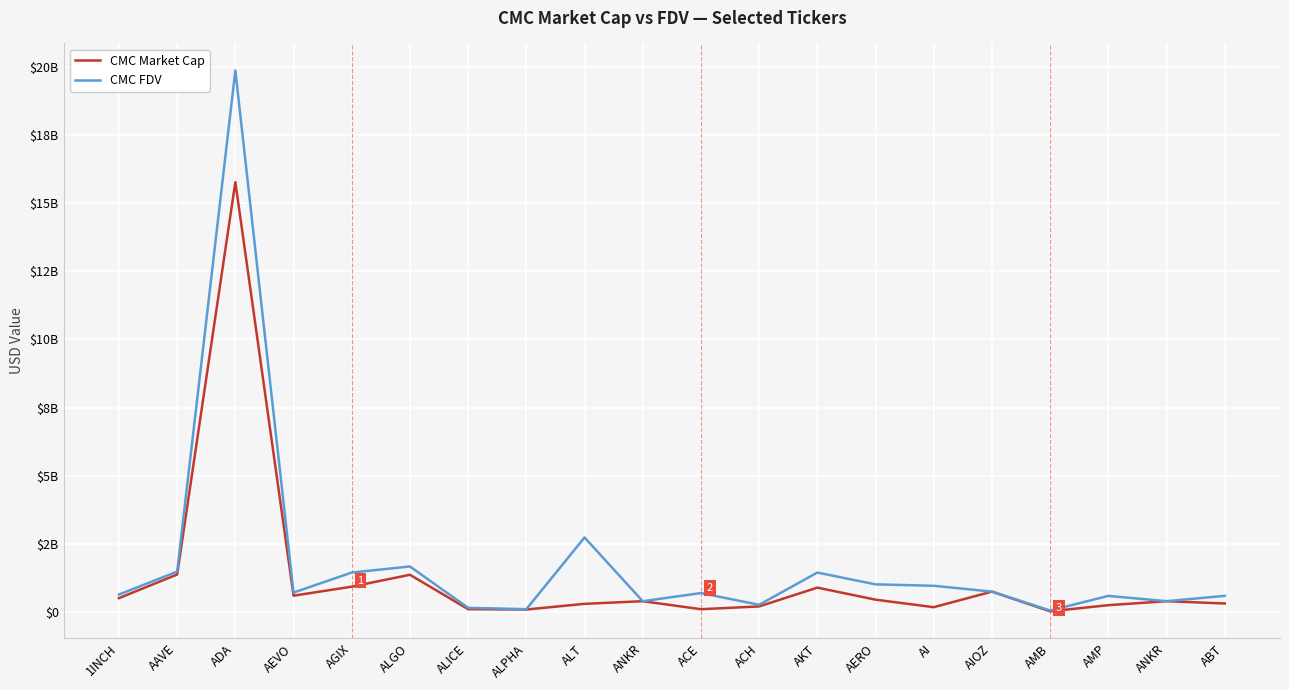

List the labels in order of CMC FDV value, largest first.

ADA, ALT, ALGO, AAVE, AGIX, AKT, AERO, AI, AIOZ, AEVO, ACE, 1INCH, ABT, AMP, ANKR, ANKR, ACH, ALICE, ALPHA, AMB